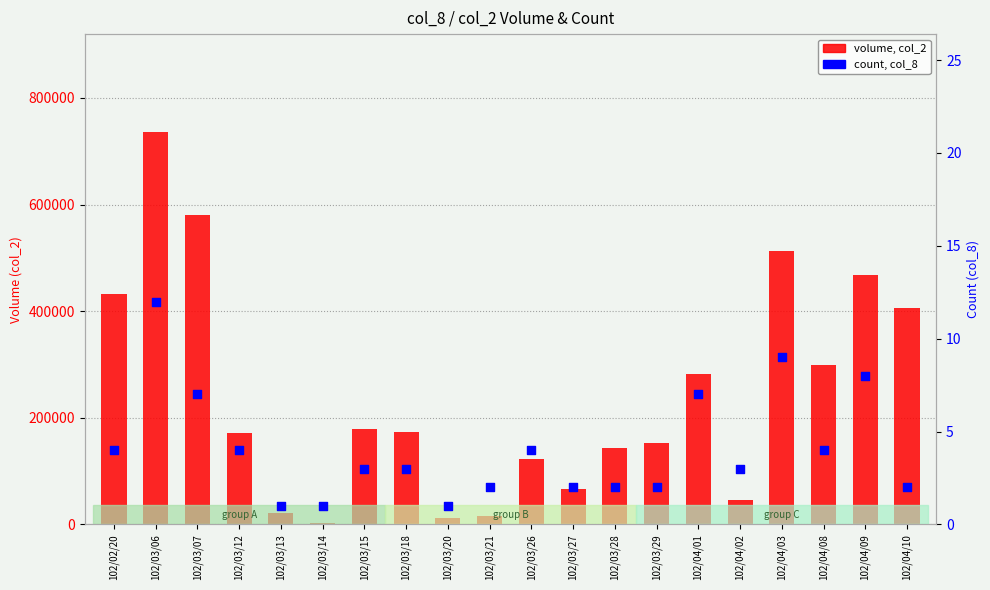

Is the value of count (col_8) at 102/03/13 greater than the value of volume (col_2) at 102/03/26?

No